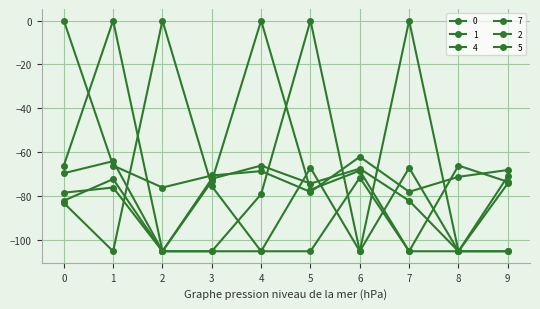

How many series are shown in this chart?

6